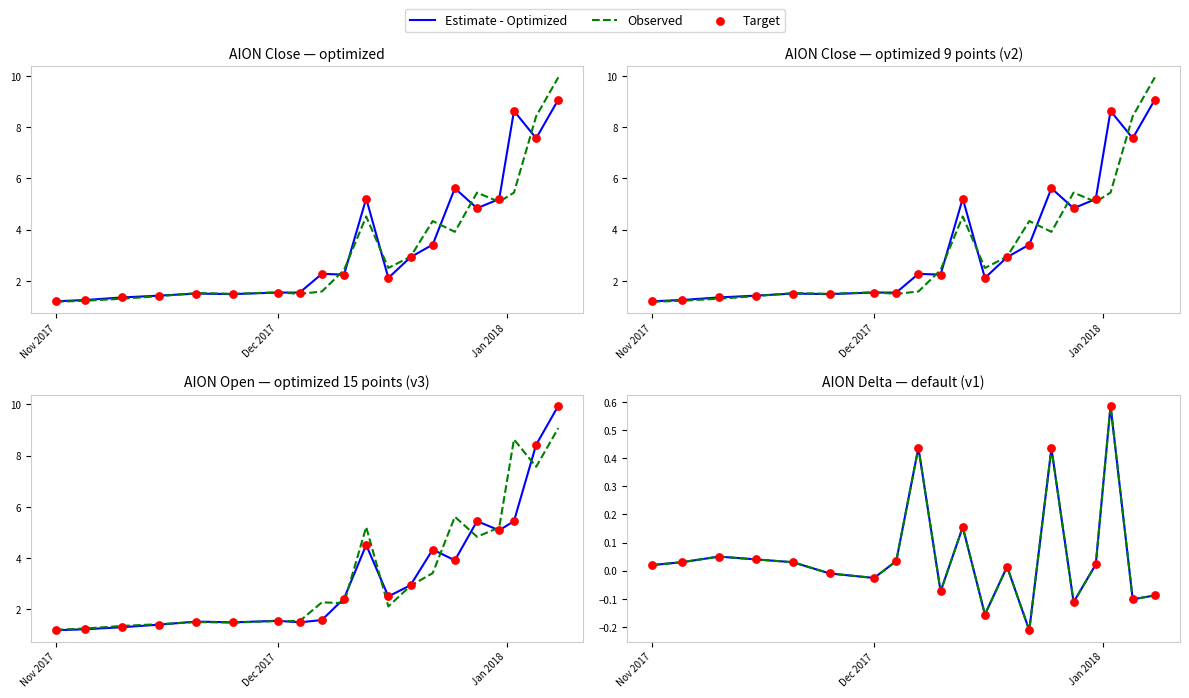

Which series has the widest spread of Y values?

Estimate - Optimized